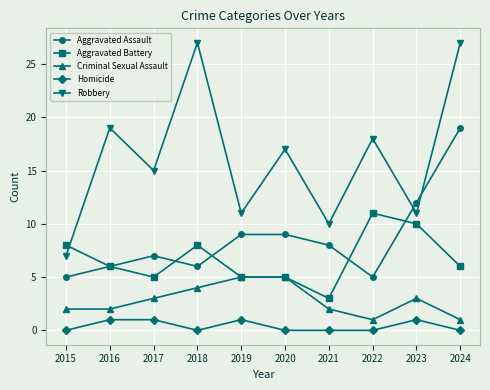

What is the highest value of the Aggravated Assault series?

19